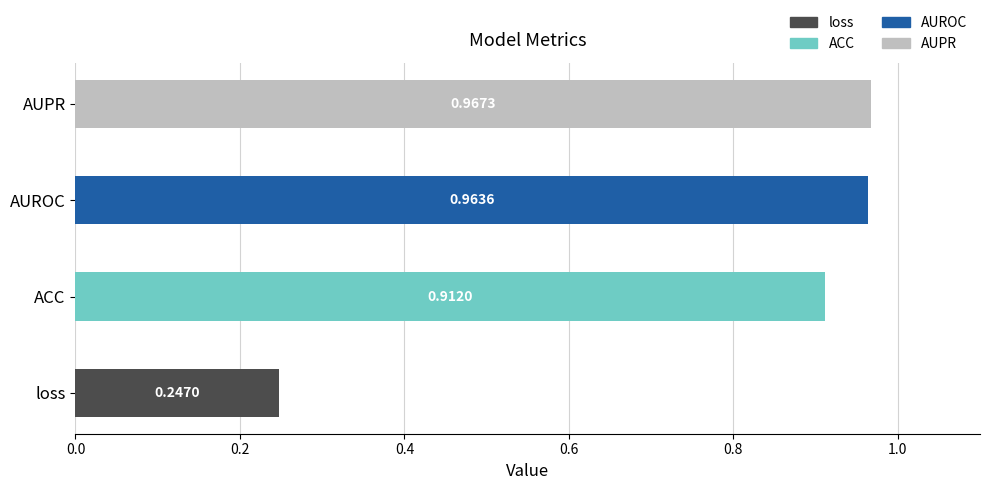

At which category does the chart reach its peak across all series?

AUPR